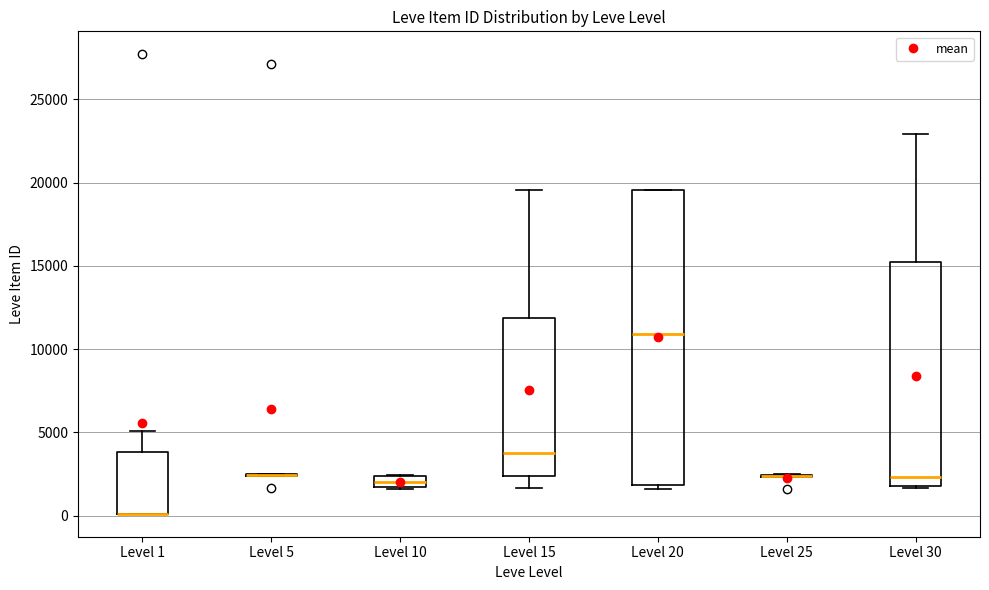

Comparing the boxes themselves (not the whiskers), which one is the tallest?

Level 20